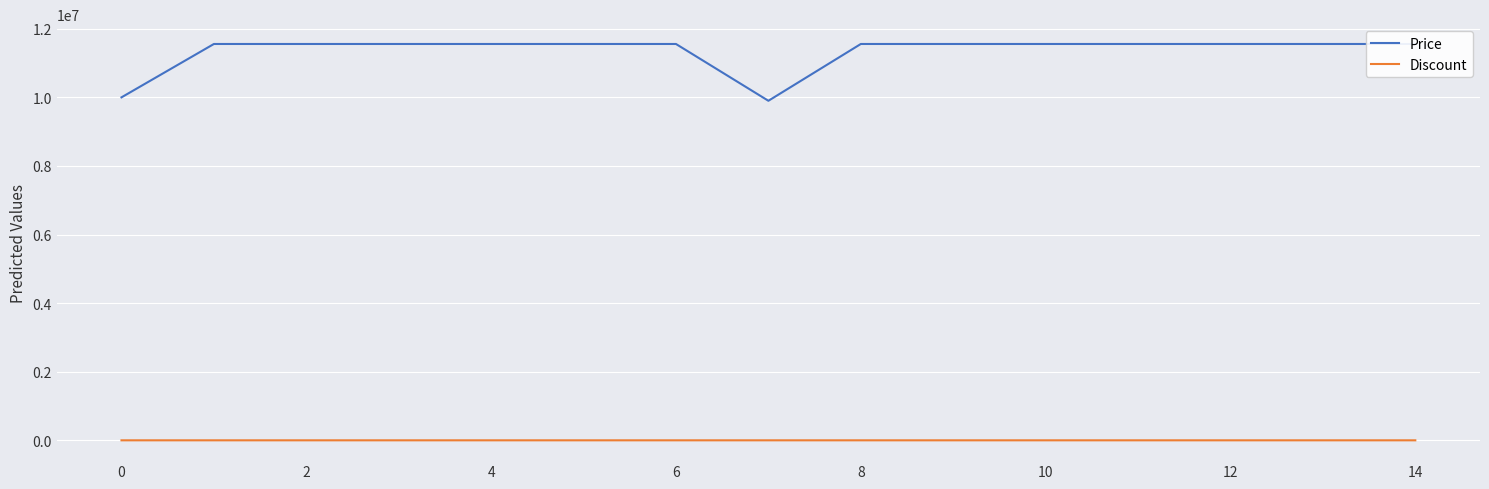

True or false: Discount has a value of 0 at 10.

True